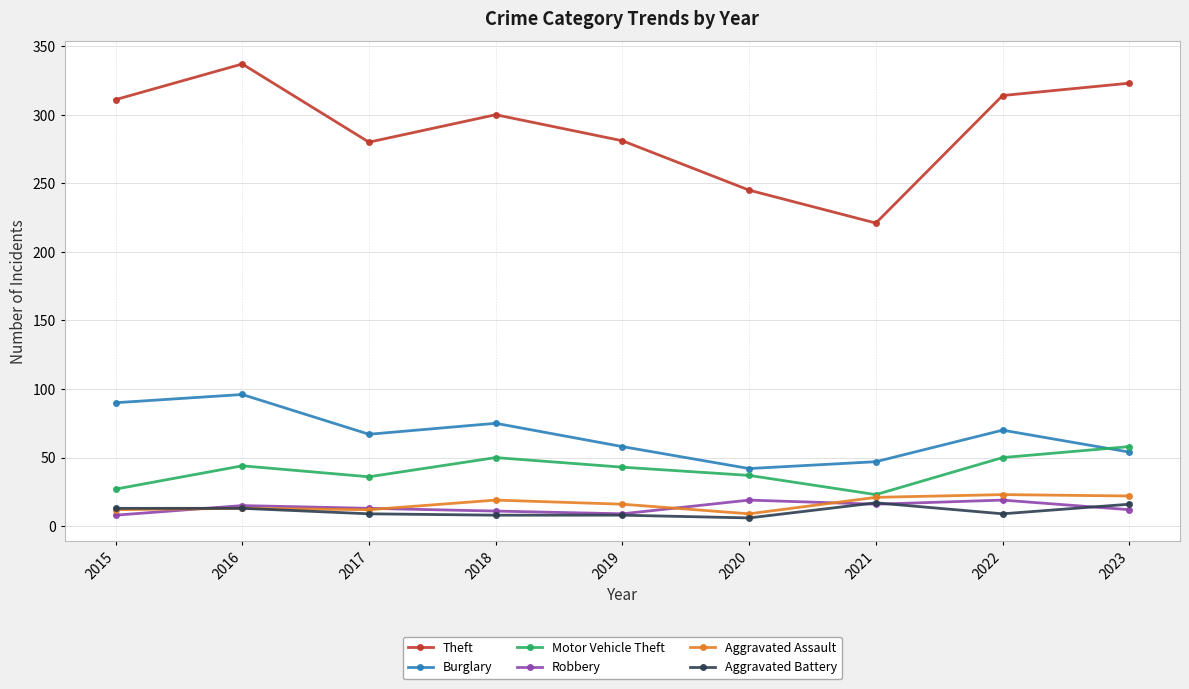

What is the total value across all series at 2022?

485